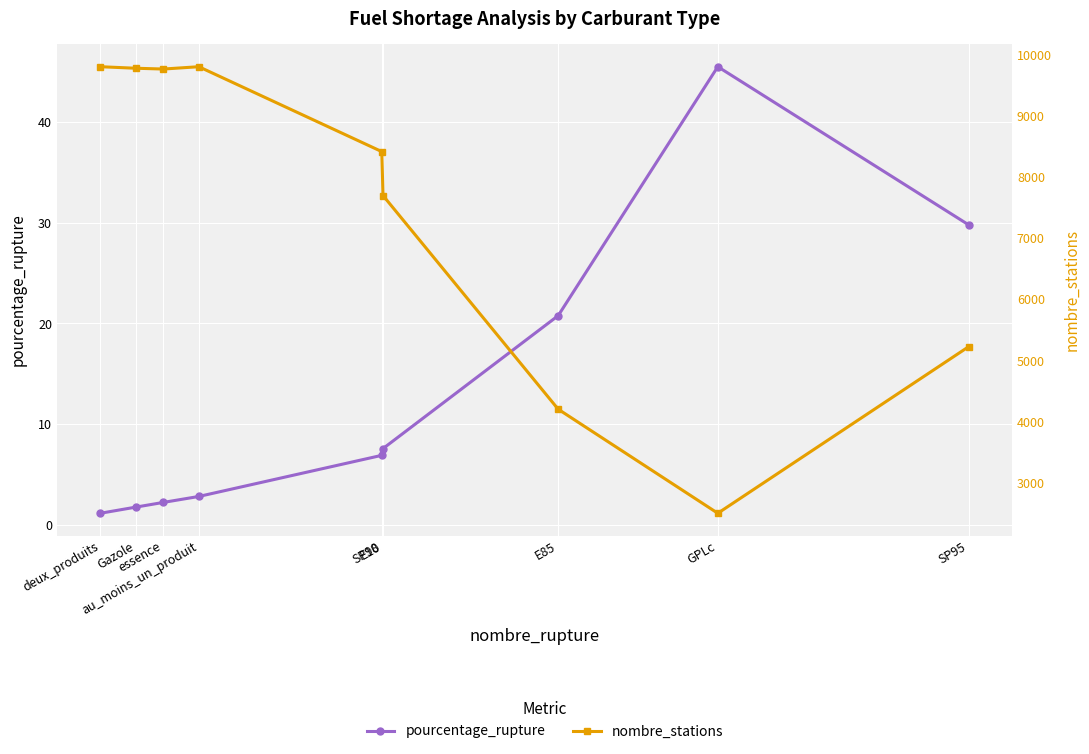

True or false: pourcentage_rupture and nombre_stations cross at least once.

False